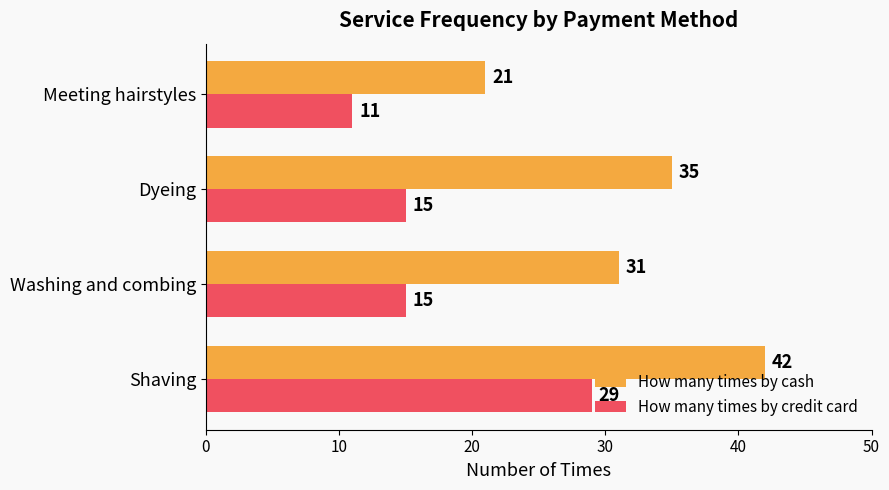

True or false: How many times by credit card has a value of 15 at Washing and combing.

True